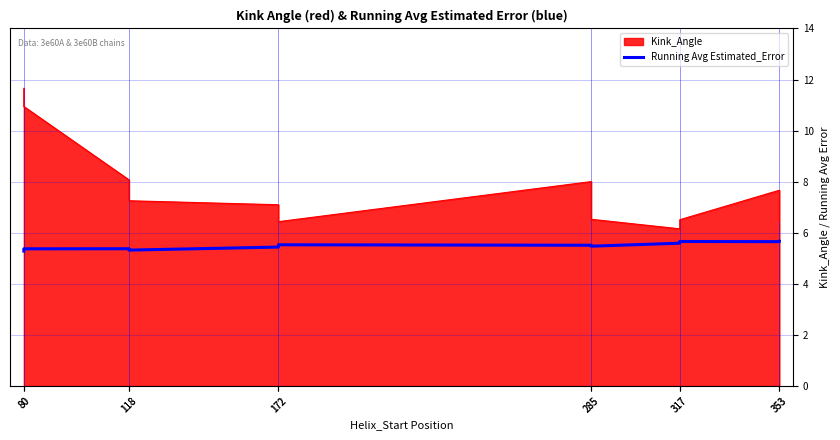

The chart shows a value of 8.4 at 172. True or false?

False